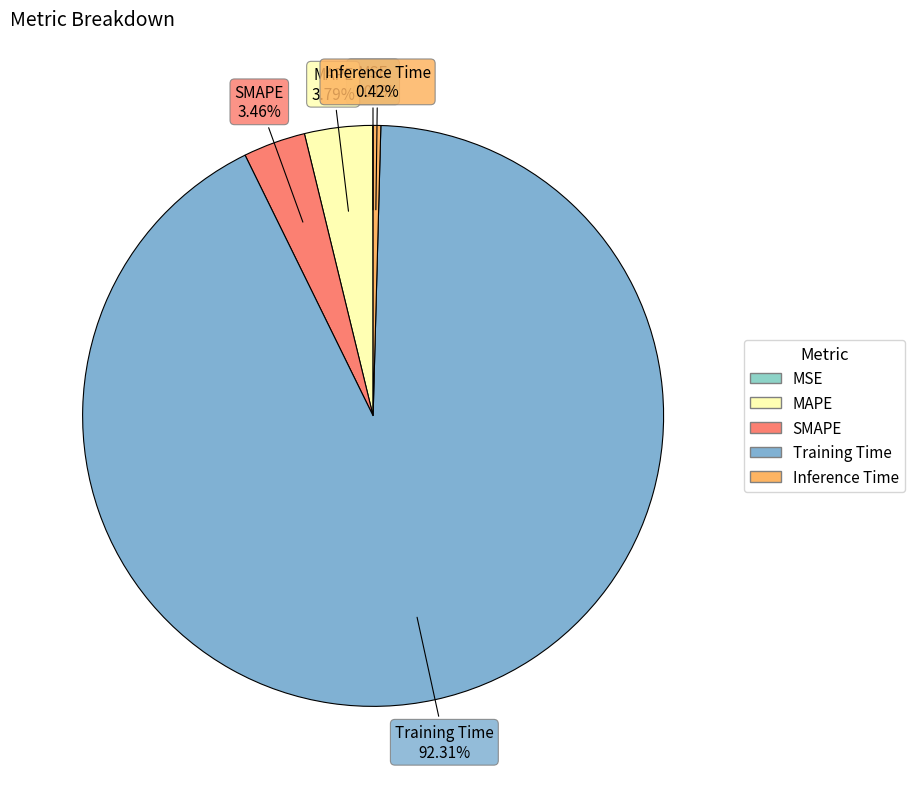

To the nearest percent, what is the difference between the MAPE and Inference Time slice percentages?

3%